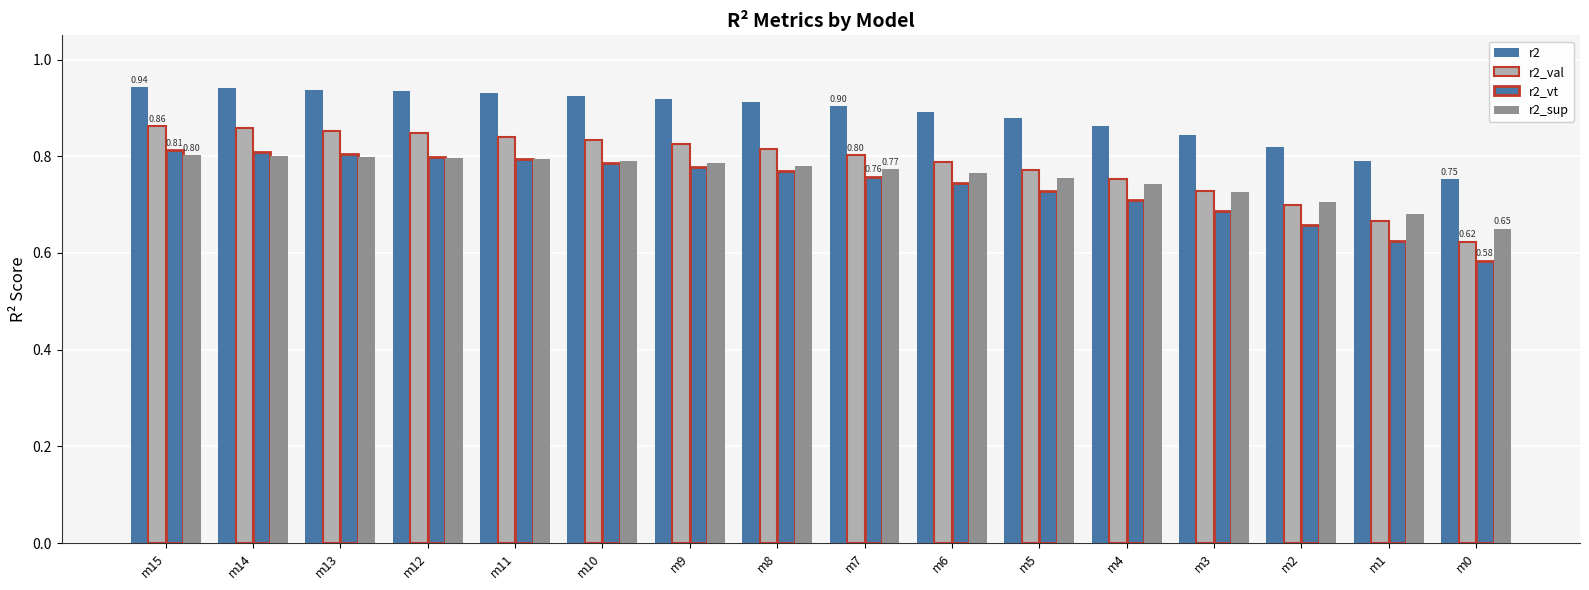

List the labels in order of r2_sup value, smallest first.

m0, m1, m2, m3, m4, m5, m6, m7, m8, m9, m10, m11, m12, m13, m14, m15